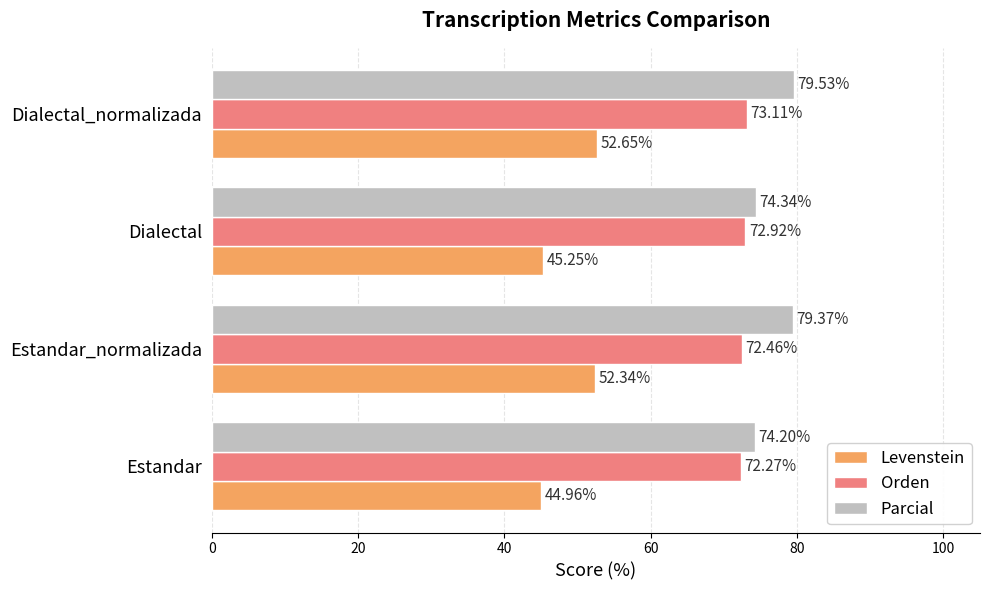

At how many categories does at least one series exceed 68?

4